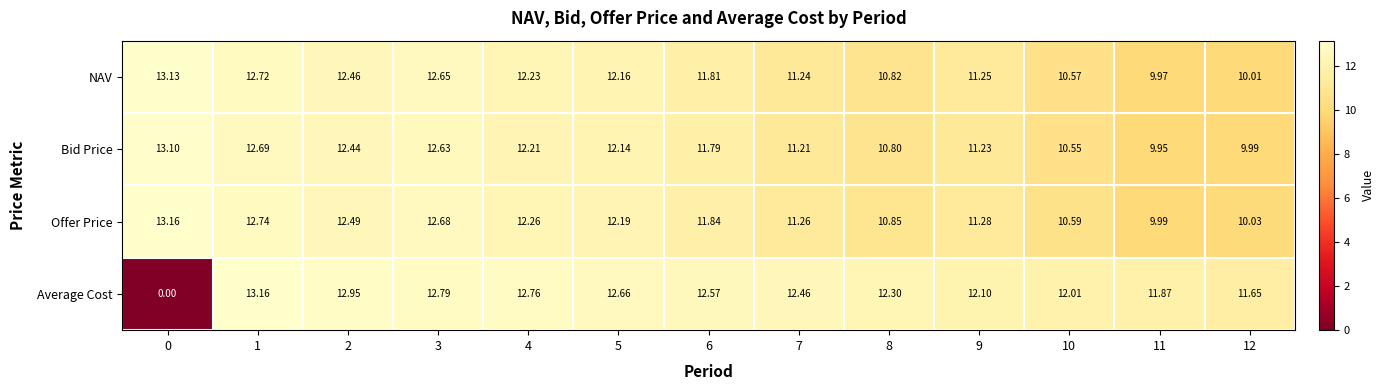

Rank the series at 1 from highest to lowest value.

Average Cost, Offer Price, NAV, Bid Price